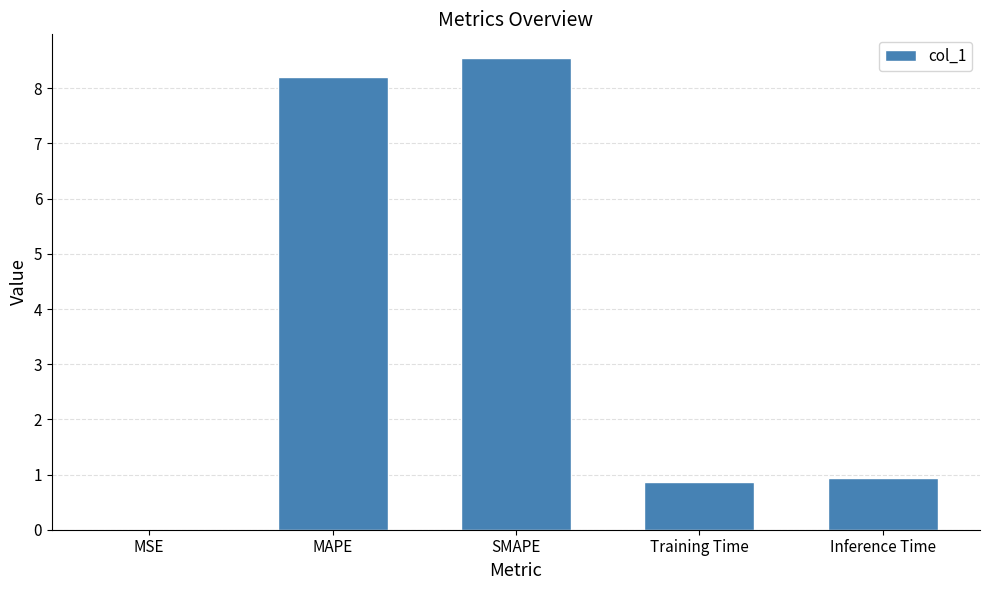

What is the sum of the values at SMAPE and Inference Time?

9.5